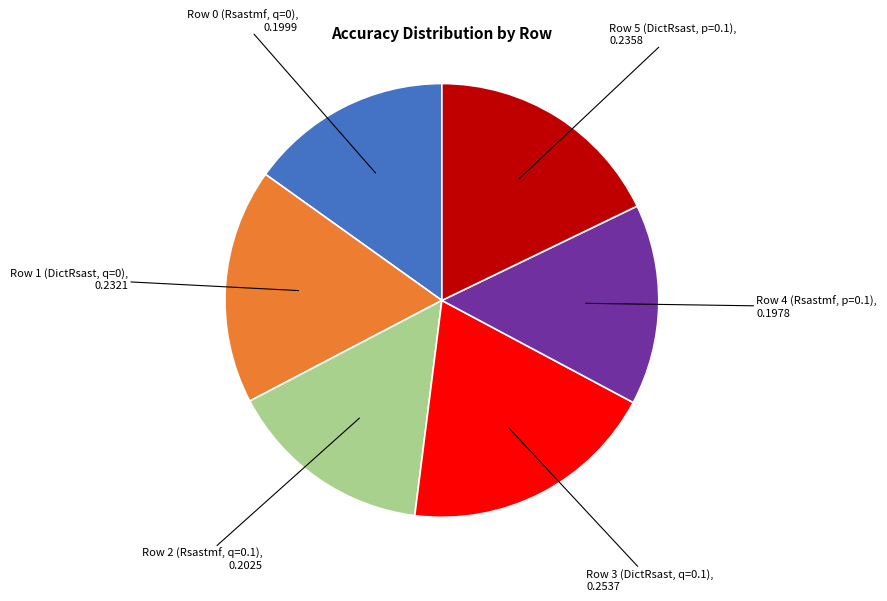

What is the largest slice in the pie chart?

Row 3 (DictRsast, q=0.1)